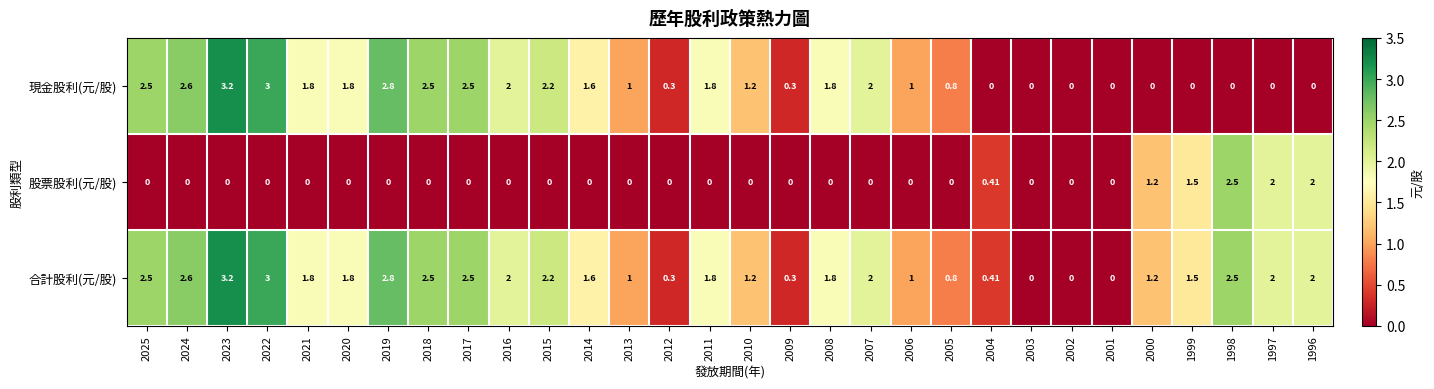

Between 2018 and 1997, which series saw the biggest shift?

現金股利(元/股)